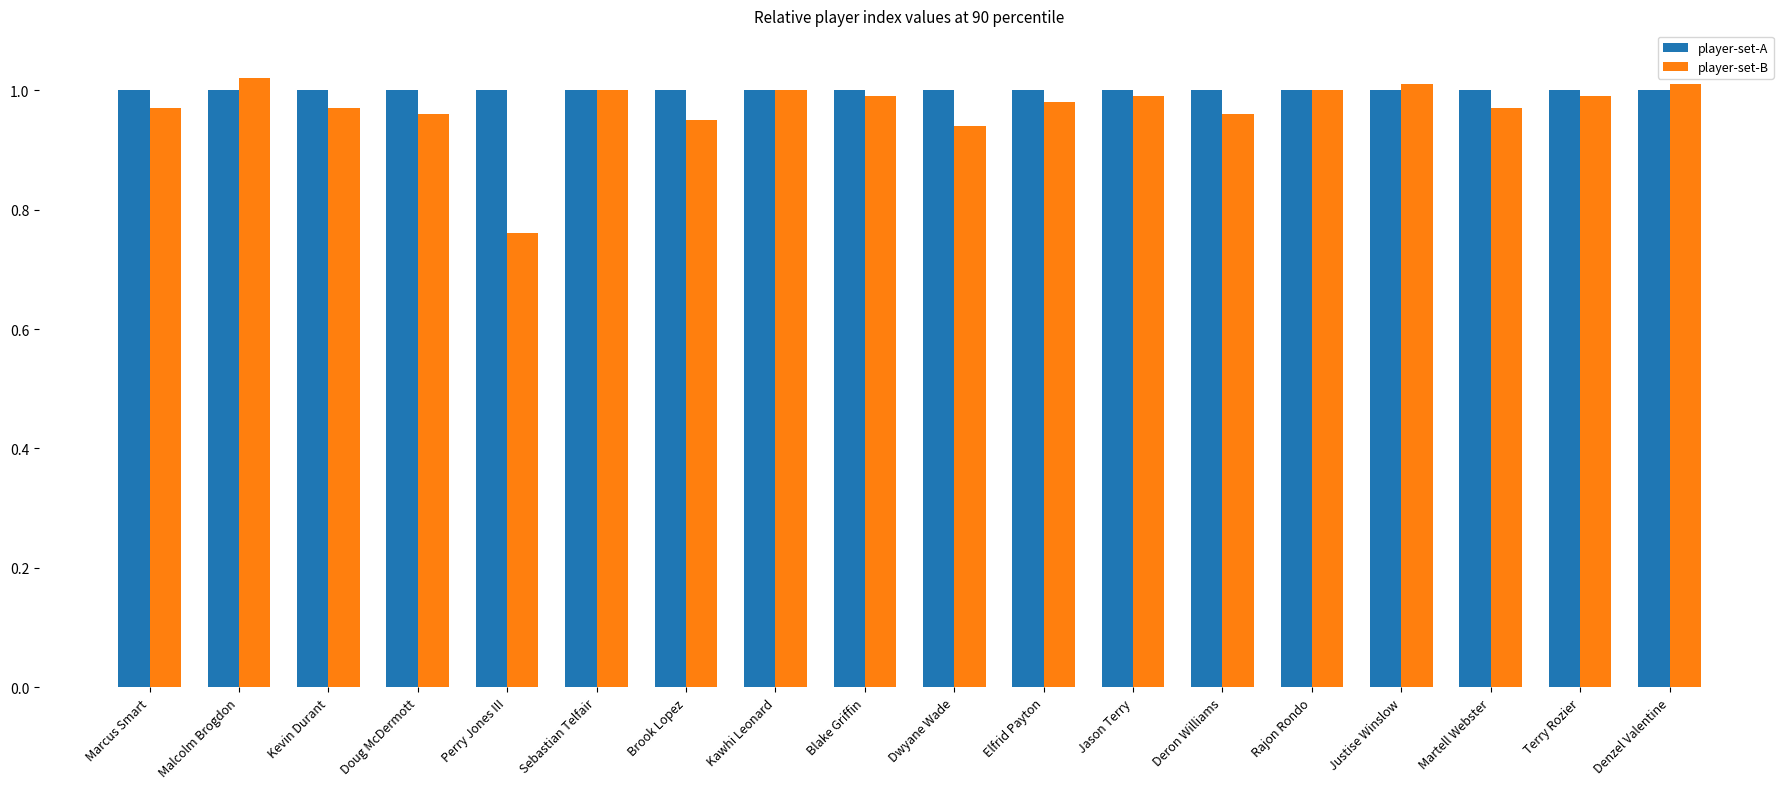

Which series has the largest range (max minus min)?

player-set-B